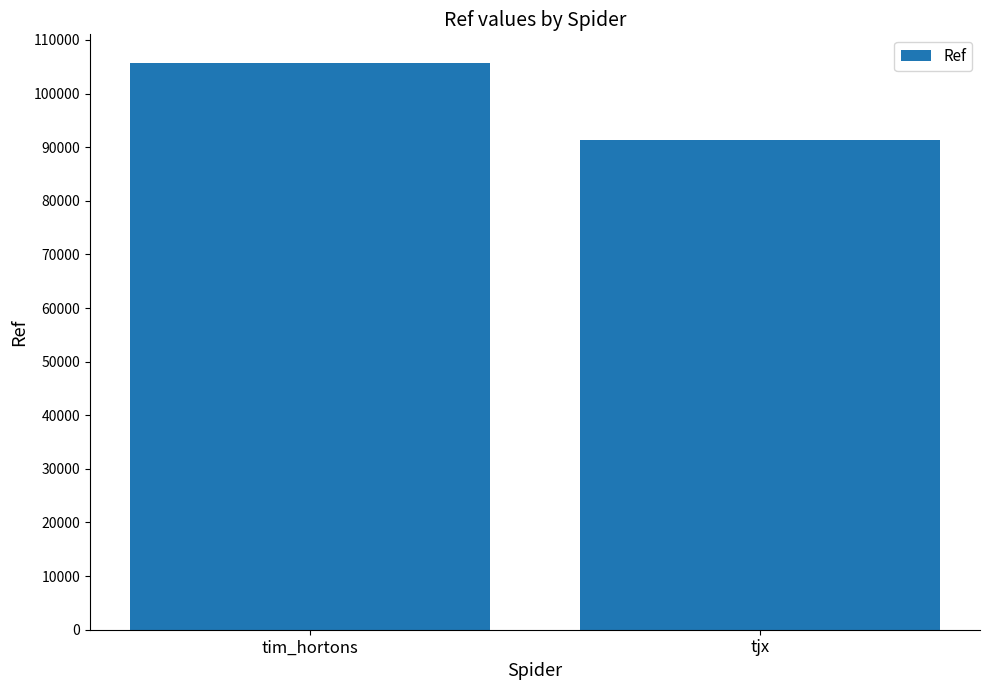

What is the sum of all values?

197102